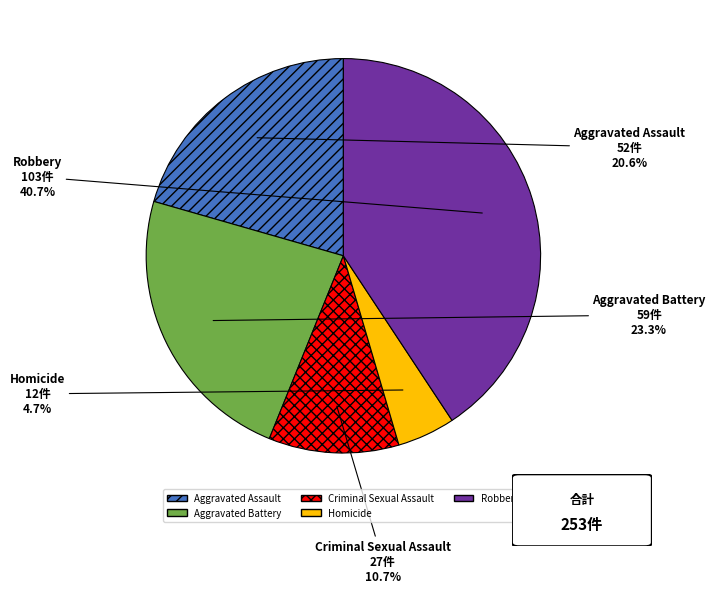

Which category has the smallest portion of the pie?

Homicide